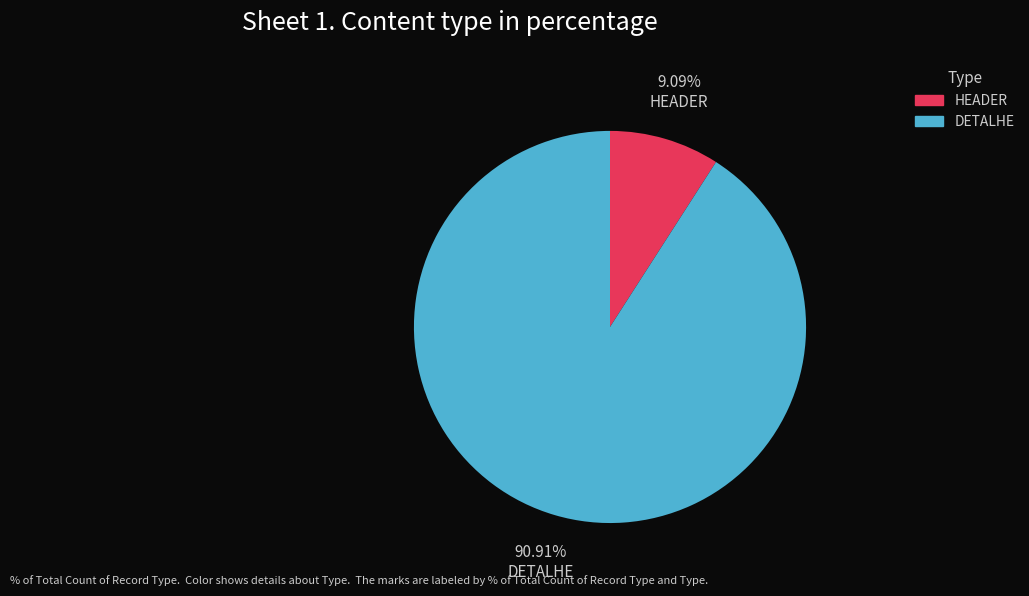

To the nearest percent, what is the average slice percentage?

50%